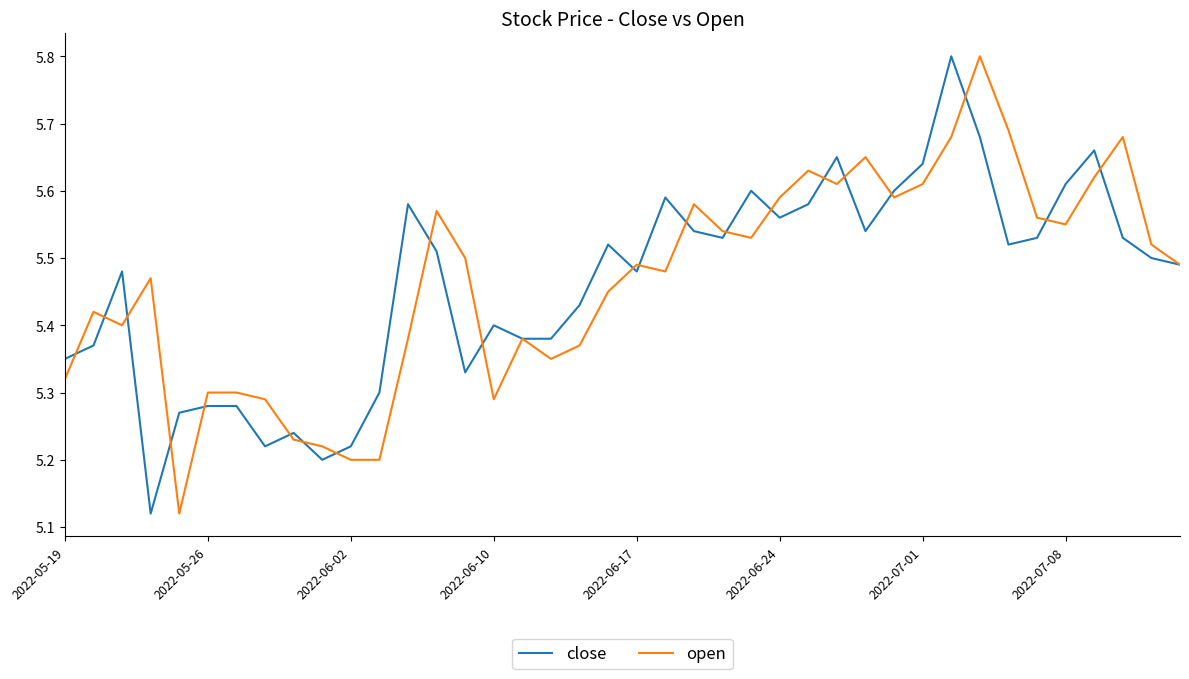

What is the greatest value displayed?

5.8